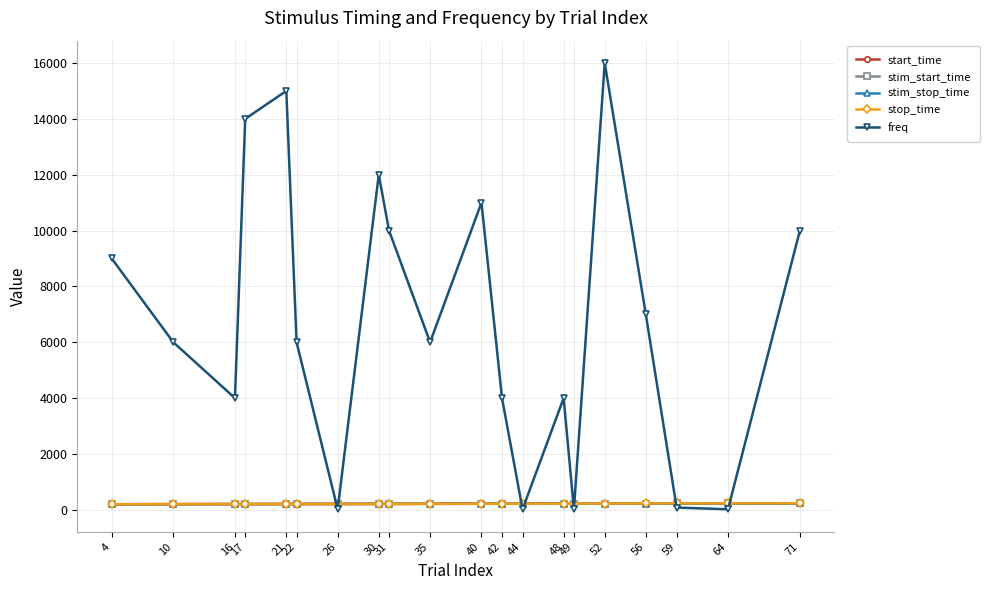

Read the stop_time value at 56.

226.6